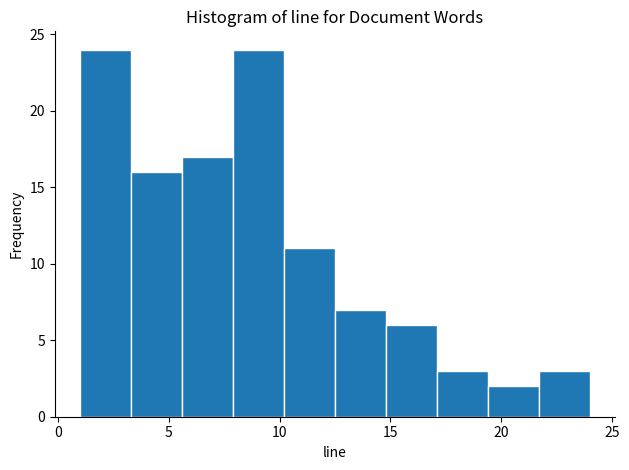

What is the height of the bar covering 1.0 to 3.3 on the x-axis? Neither the bar edges nor the heights are printed on the chart, so give them approximately, as read against the axes.

24